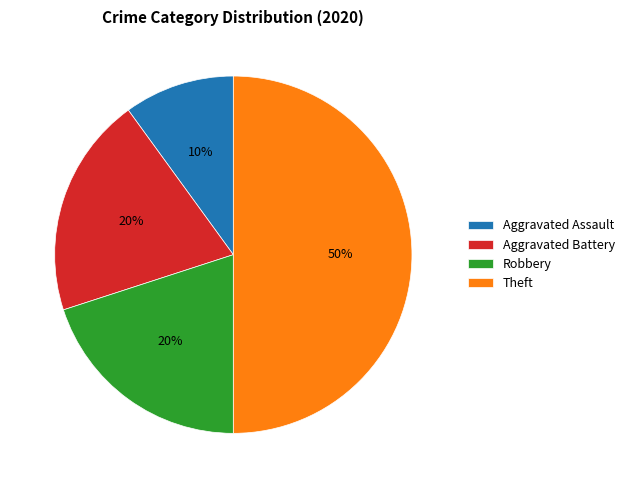

Is Aggravated Battery the majority of the pie?

No